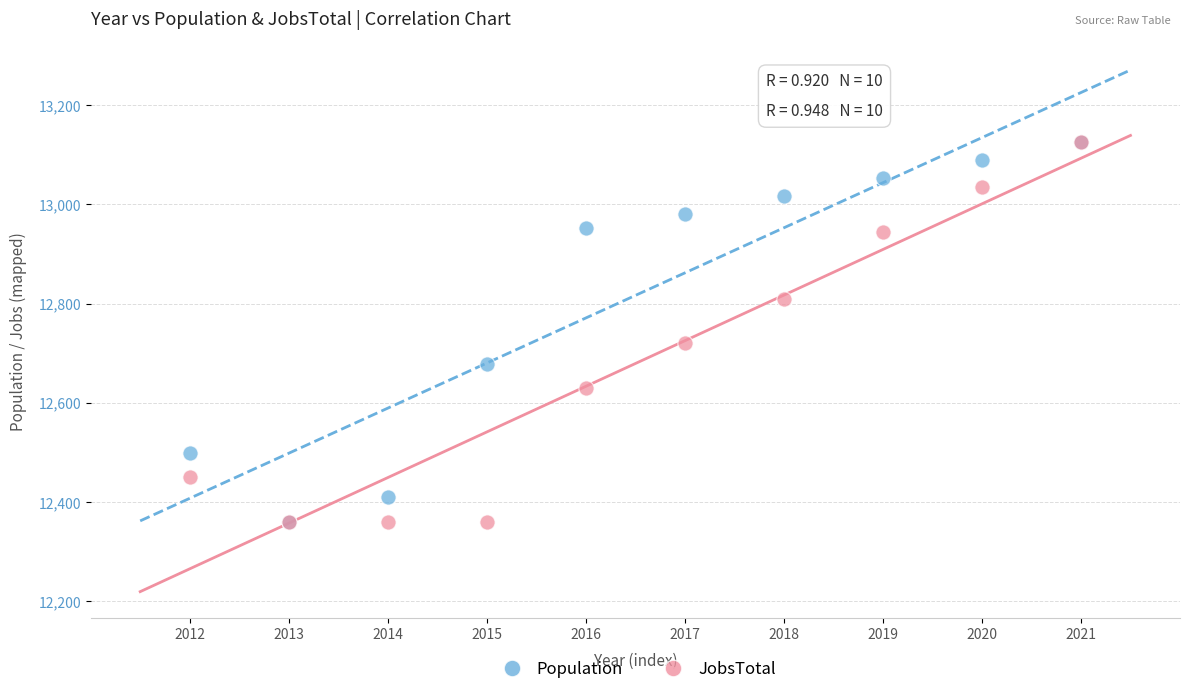

In the Population series, what Y value is closest to 12742?

12677.0